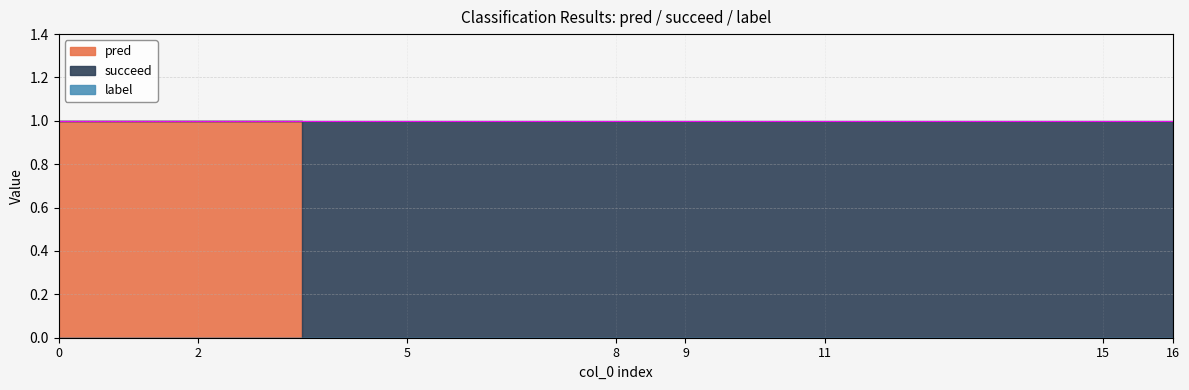

What is the difference between the succeed values at 0 and 11?

1